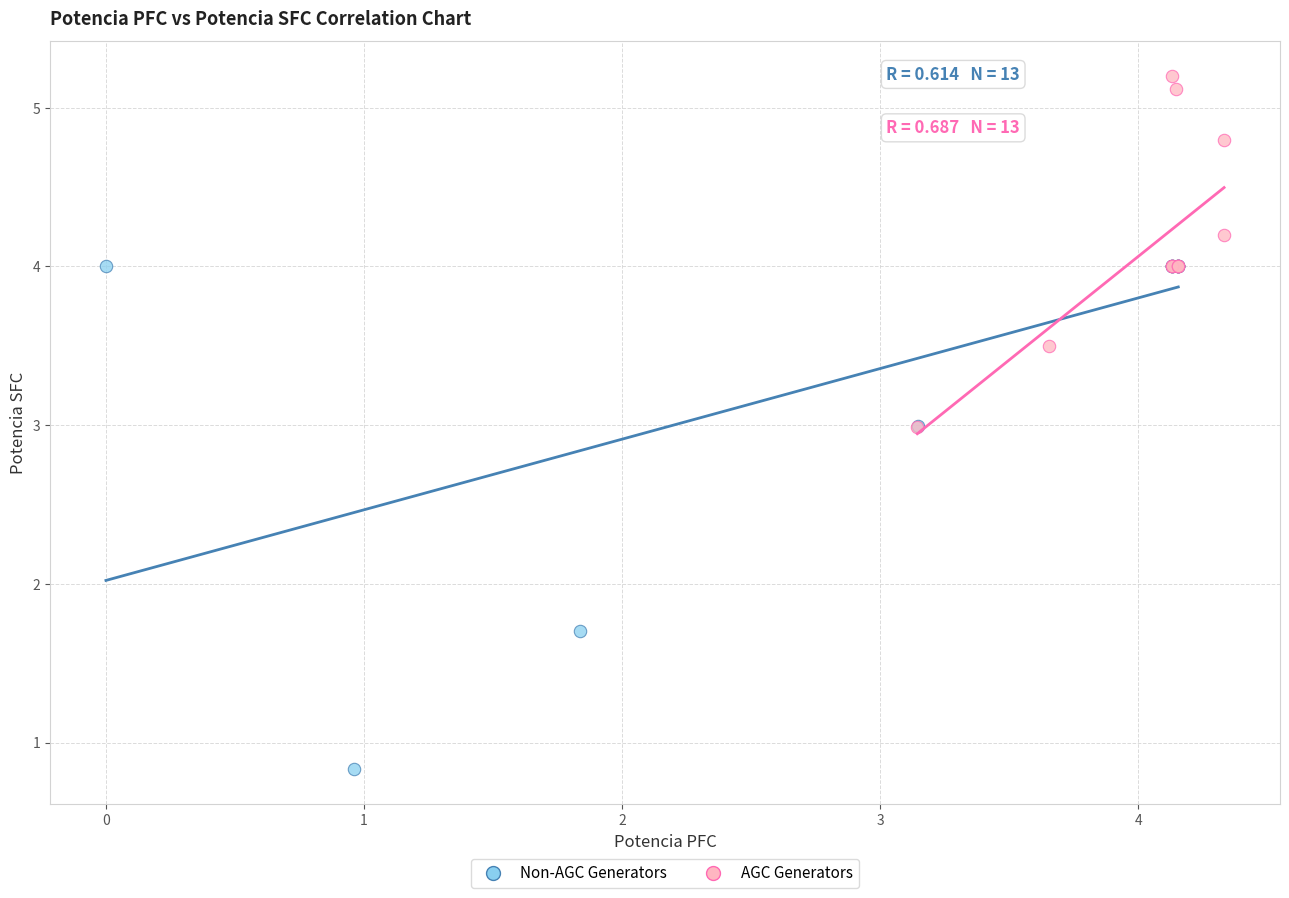

Which series contains the highest Y value?

AGC Generators